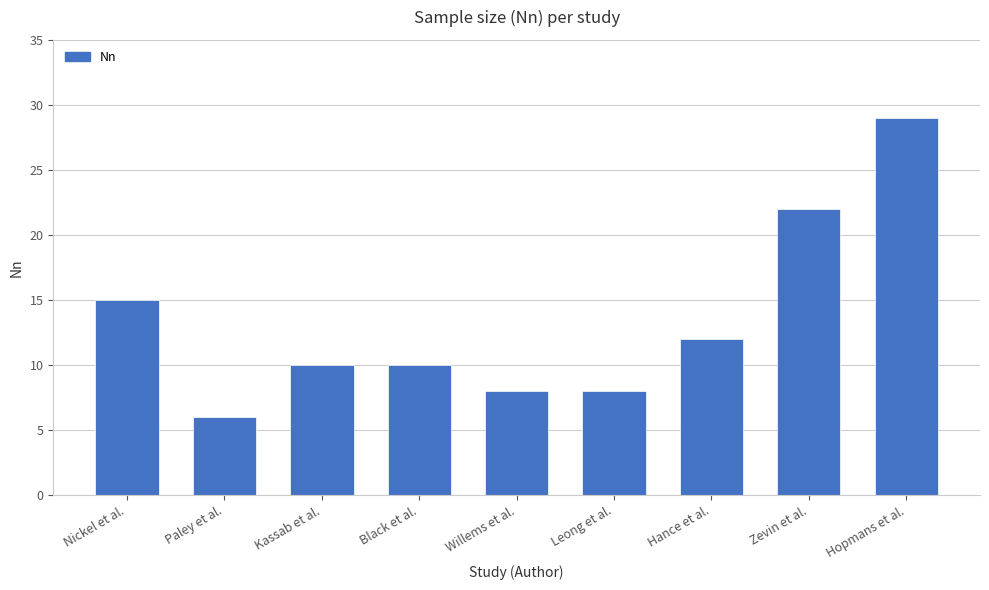

Which has a higher value, Nickel et al. or Kassab et al.?

Nickel et al.